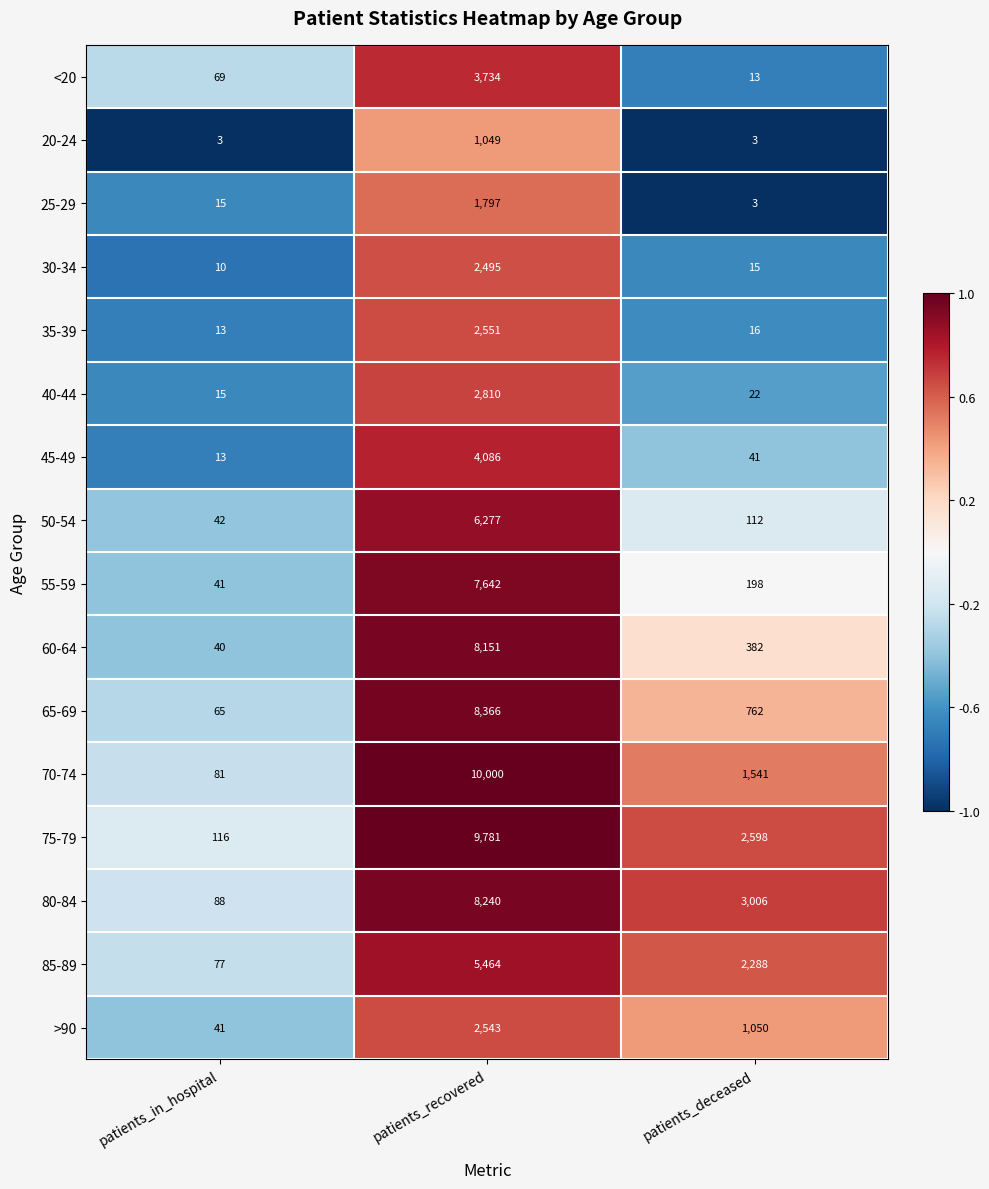

How many >90 values are between 41 and 2543?

3